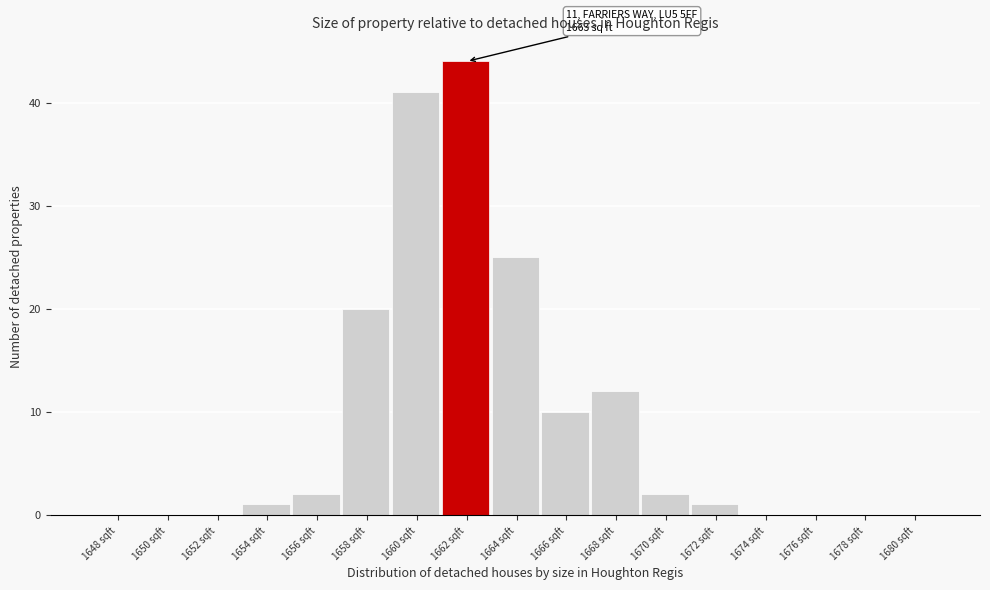

Reading left to right, what are all the values shown in this chart?

1648 sqft=0	1650 sqft=0	1652 sqft=0	1654 sqft=1	1656 sqft=2	1658 sqft=20	1660 sqft=41	1662 sqft=44	1664 sqft=25	1666 sqft=10	1668 sqft=12	1670 sqft=2	1672 sqft=1	1674 sqft=0	1676 sqft=0	1678 sqft=0	1680 sqft=0